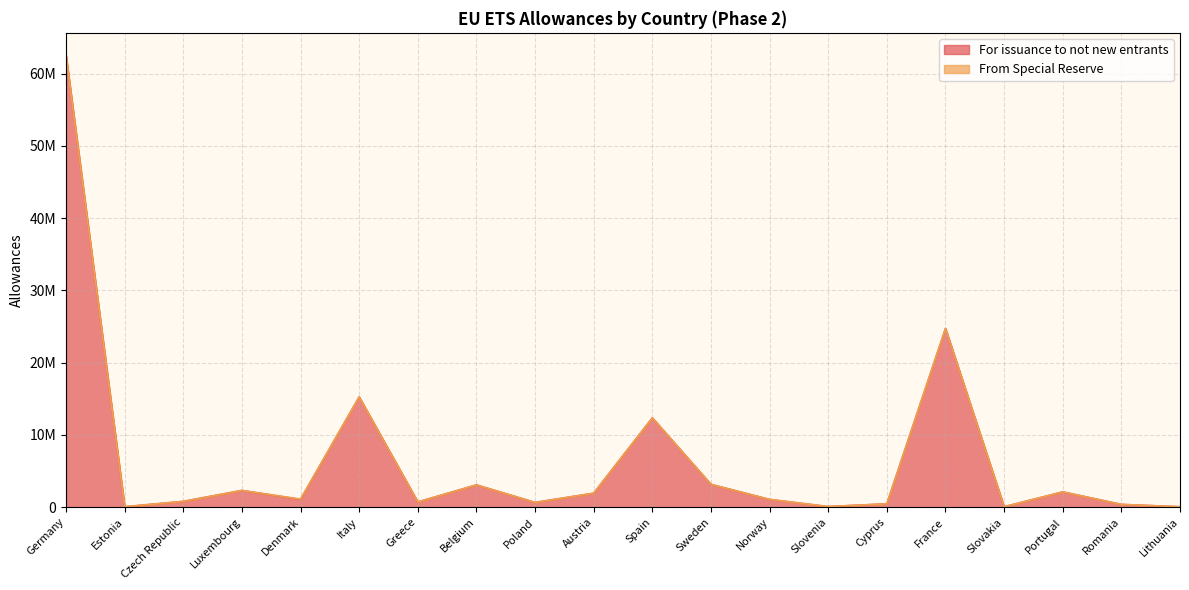

How many interior local valleys (lower than both neighbors) does the data have?

6